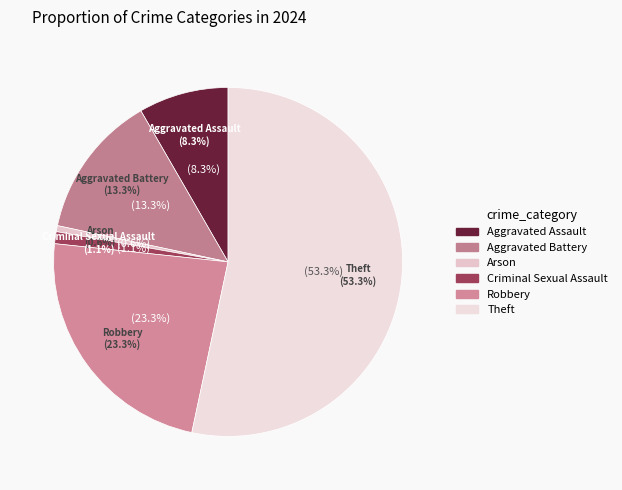

What is the total percentage of Arson and Theft?

53.9%